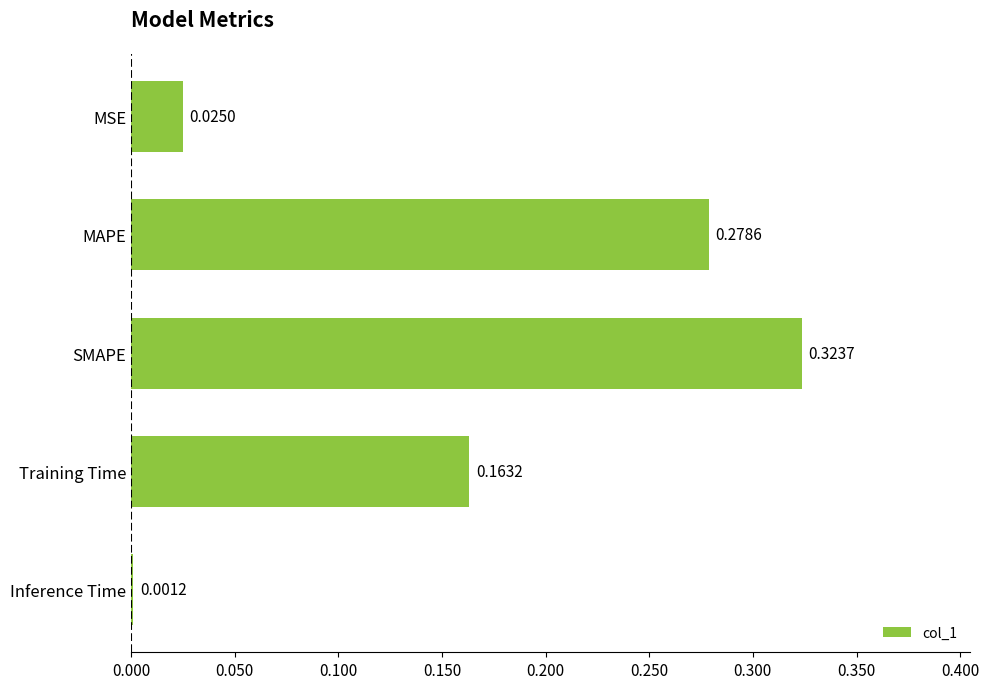

What is the sum of all values?

0.8